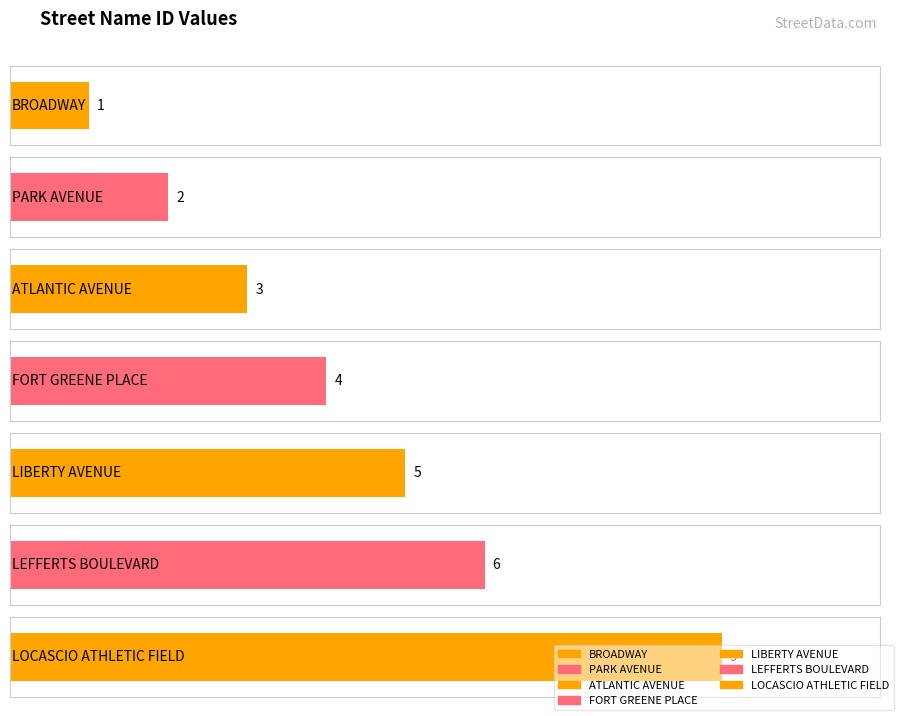

What is the label of the 7th bar from the left?

LOCASCIO ATHLETIC FIELD